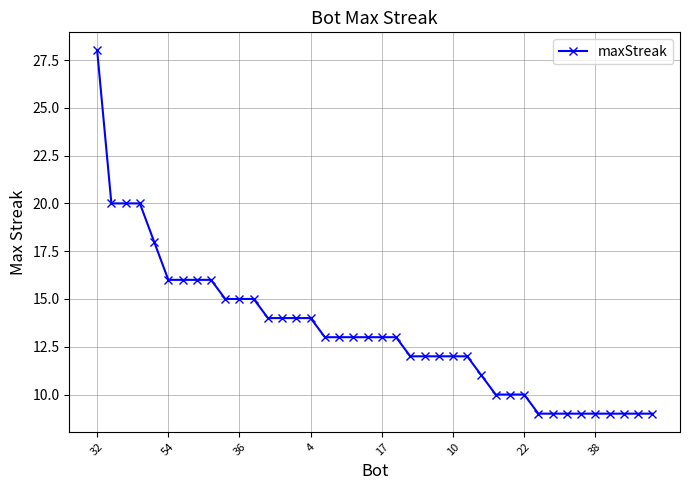

What is the difference between the maximum and minimum values?

19